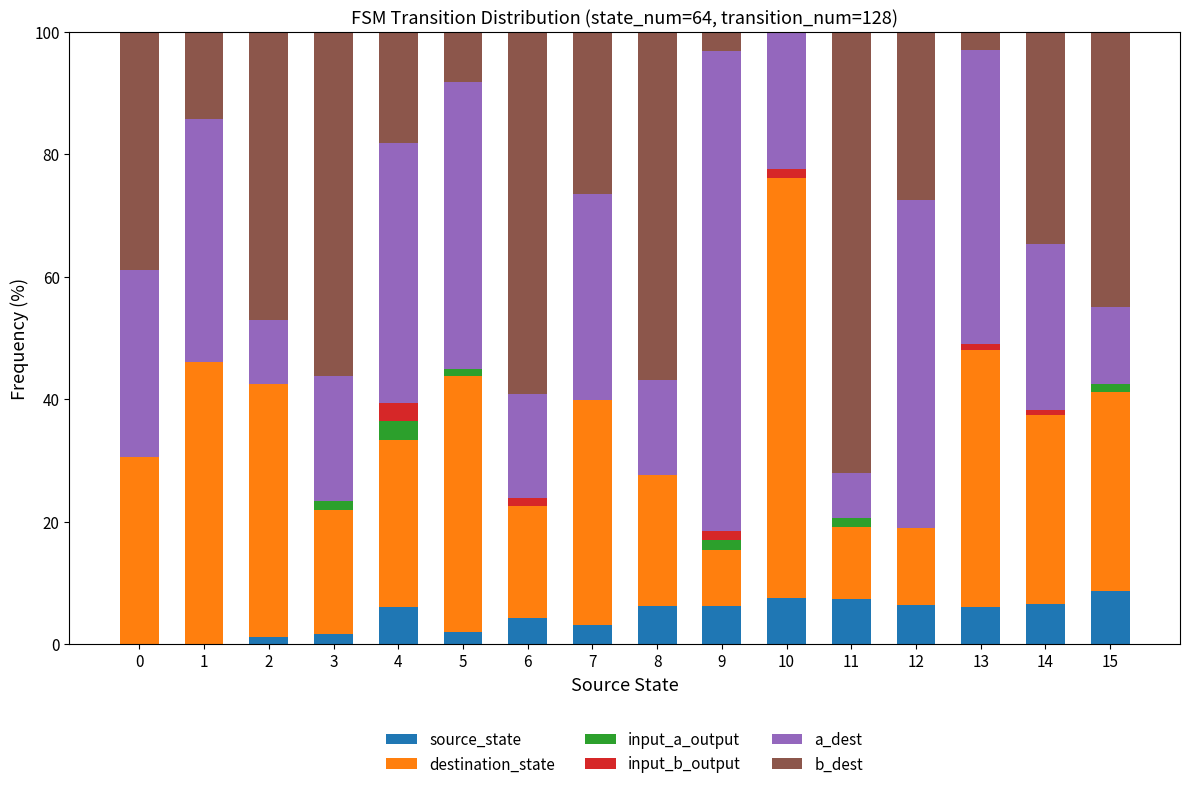

The source_state series shows 1.6 at 3. True or false?

True